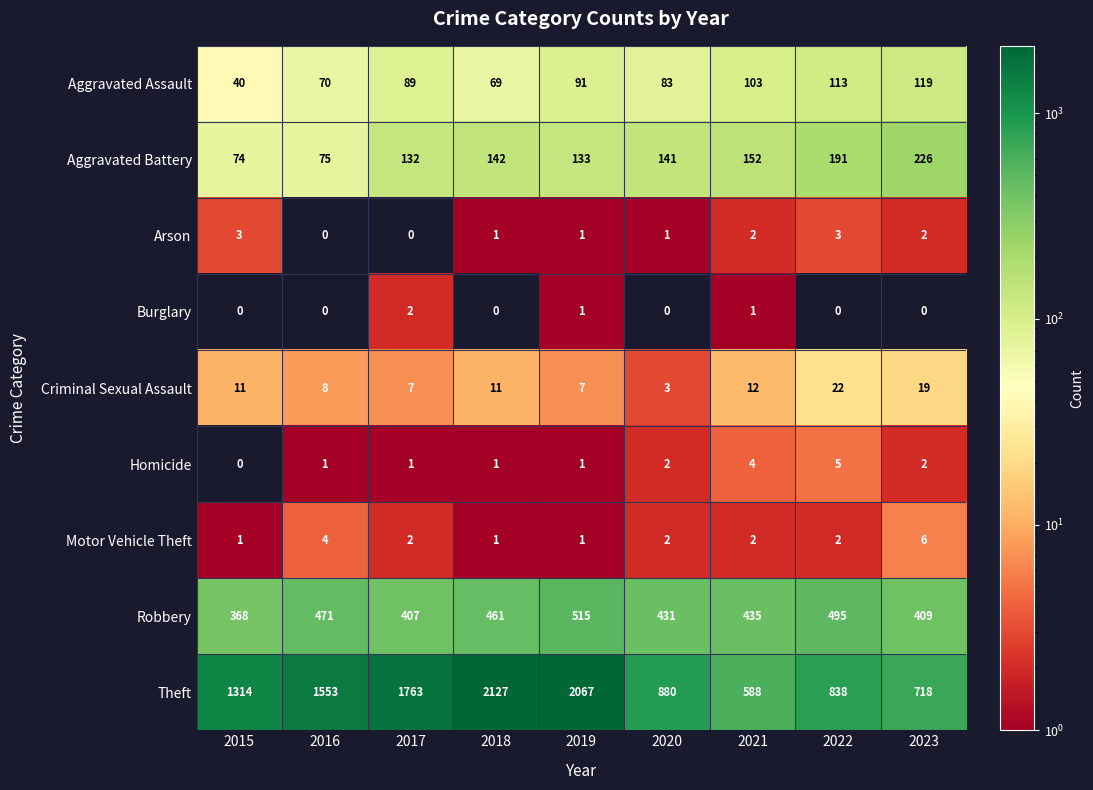

List the labels in order of Aggravated Assault value, smallest first.

2015, 2018, 2016, 2020, 2017, 2019, 2021, 2022, 2023